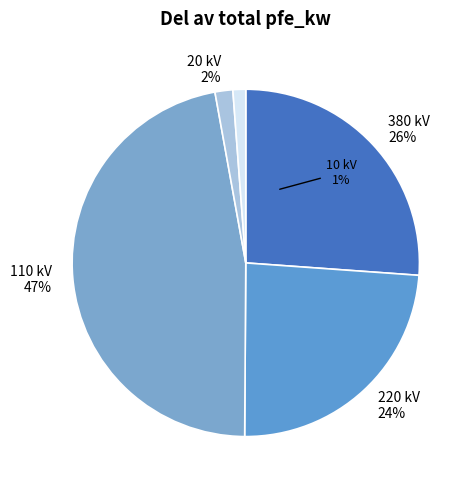

Count the number of slices in the pie.

5